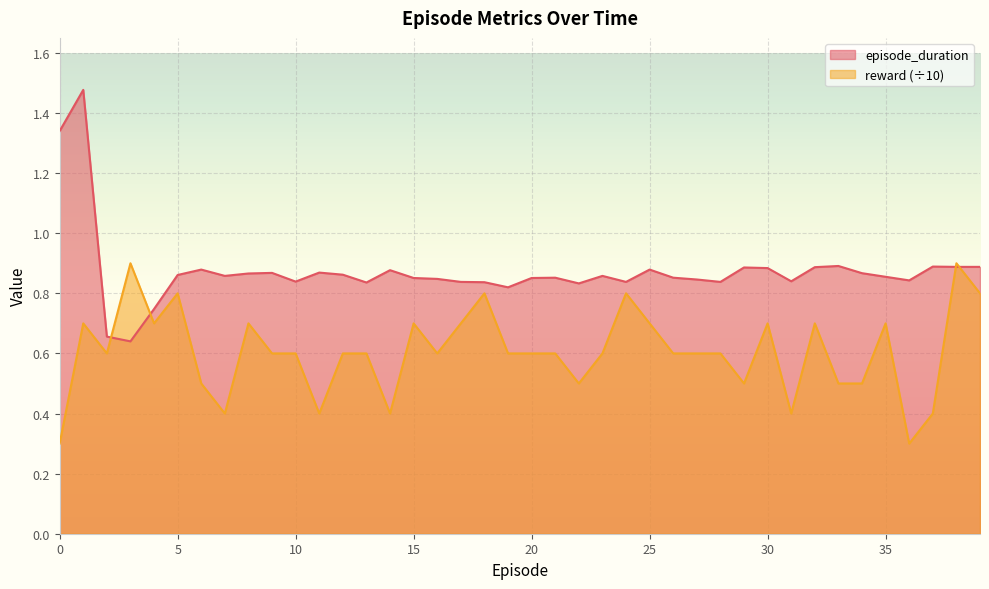

What is the sum of all episode_duration values?

34.9